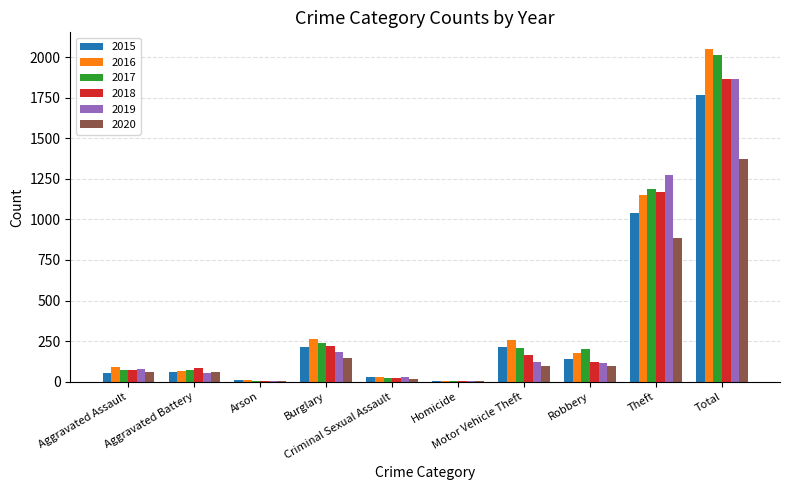

What is the maximum value shown in the chart?

2050